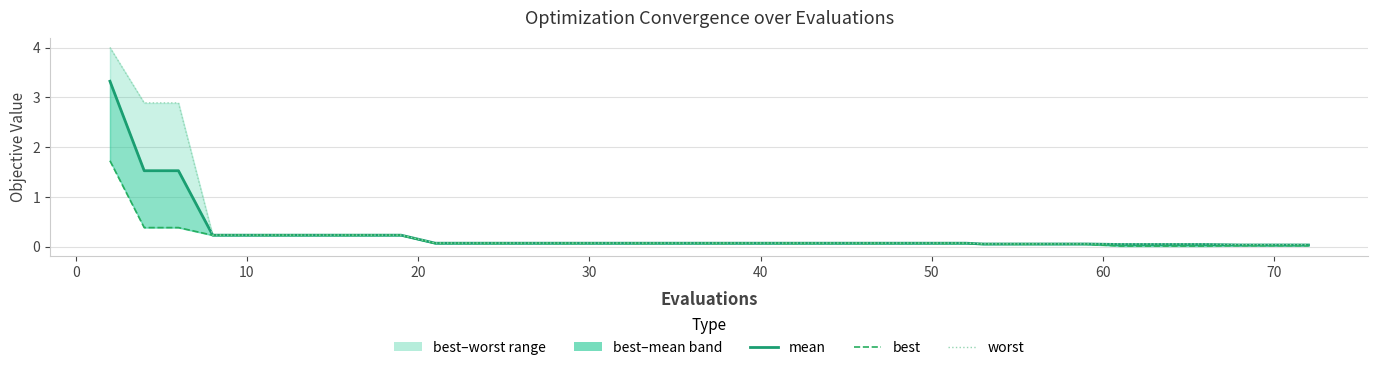

What is the maximum value for worst?

4.0